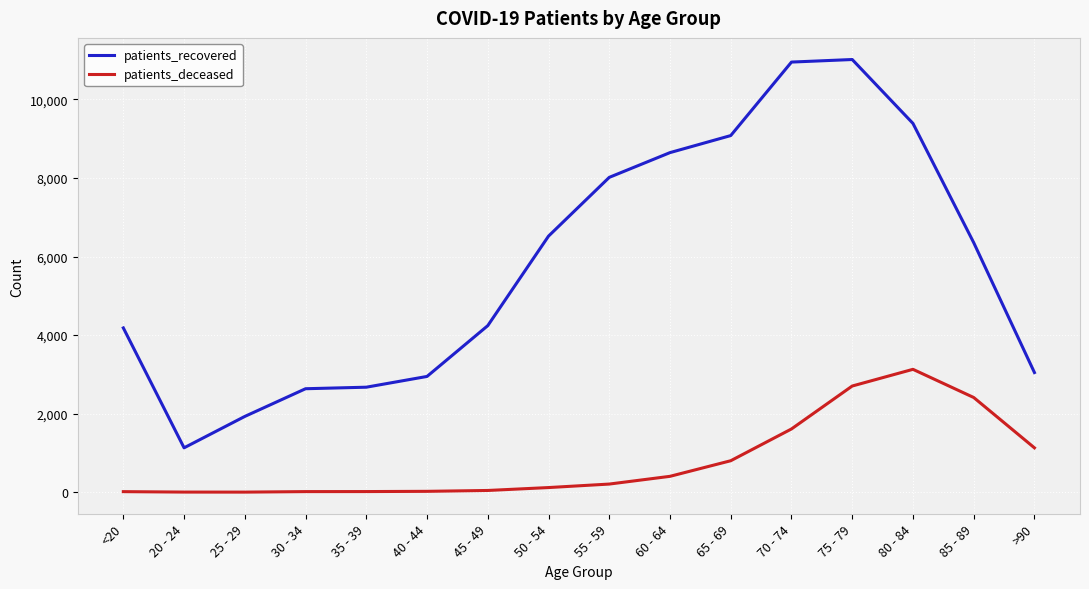

True or false: patients_deceased and patients_recovered cross at least once.

False